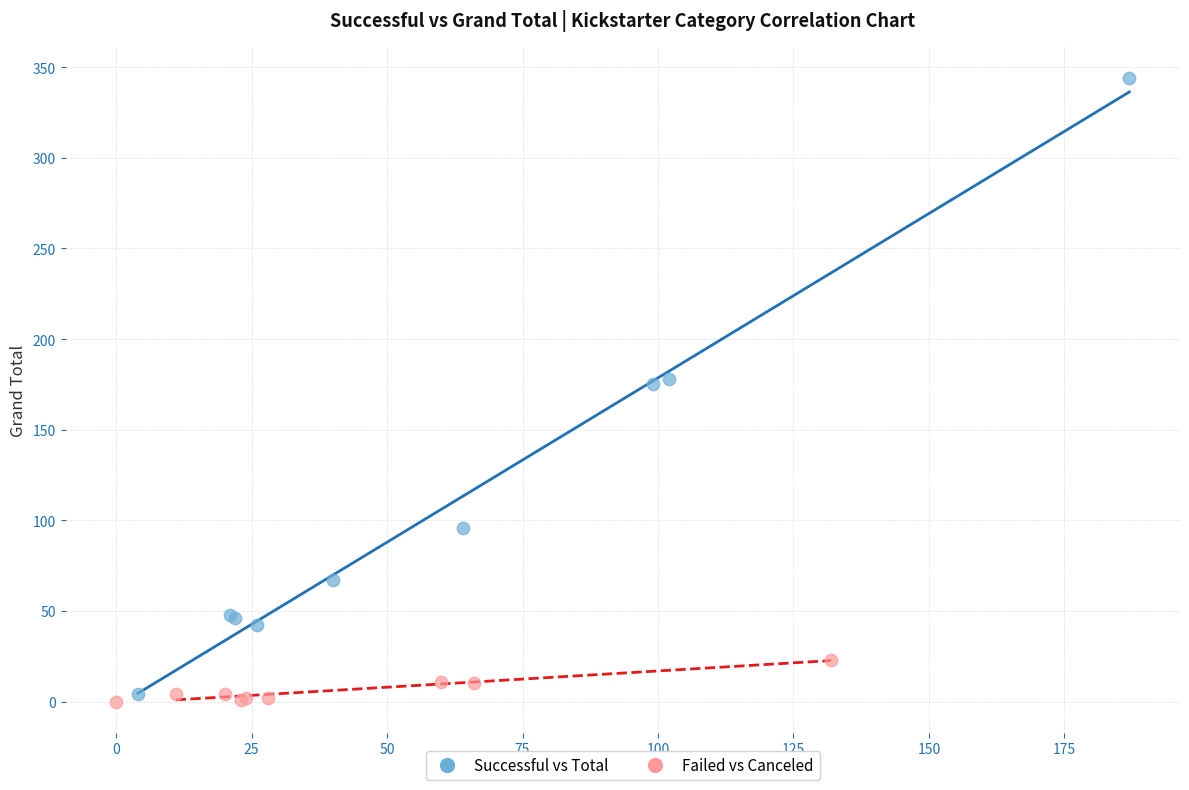

What are all the series names shown in the legend?

Successful vs Total, Failed vs Canceled